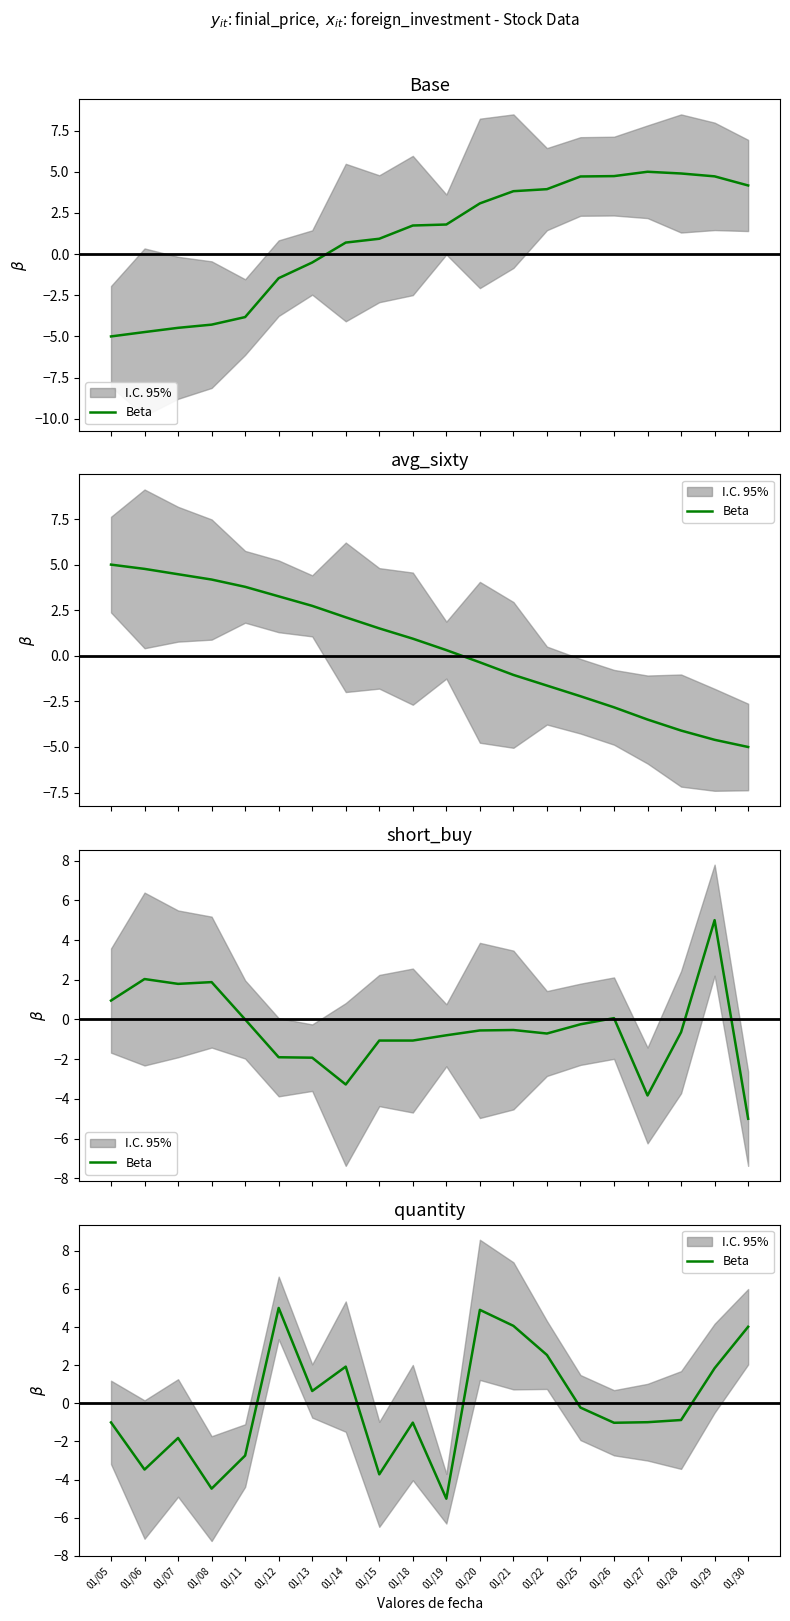

Does the chart have visible grid lines?

No